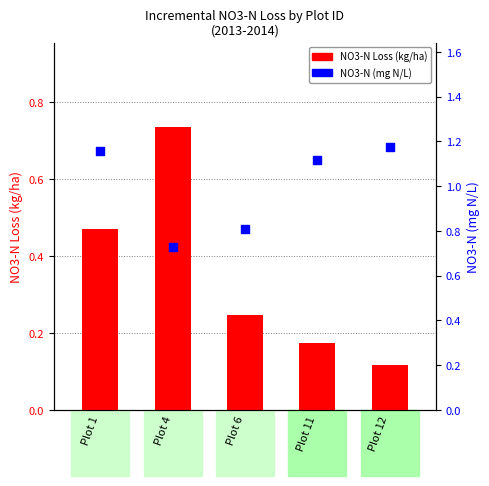

Which series reaches the maximum Y coordinate?

NO3-N (mg N/L)